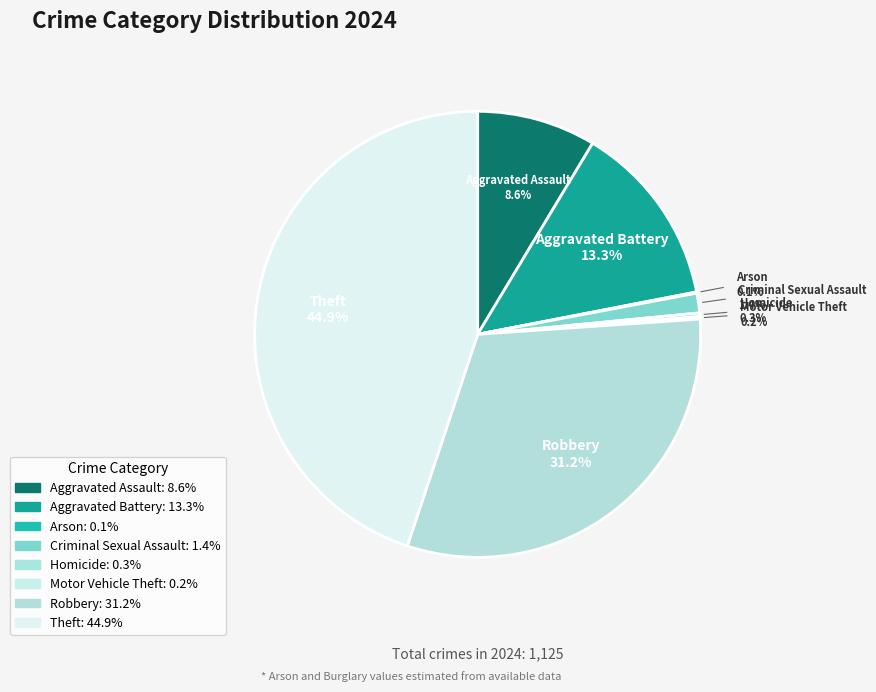

Is it true that Motor Vehicle Theft is 0% of the pie?

True